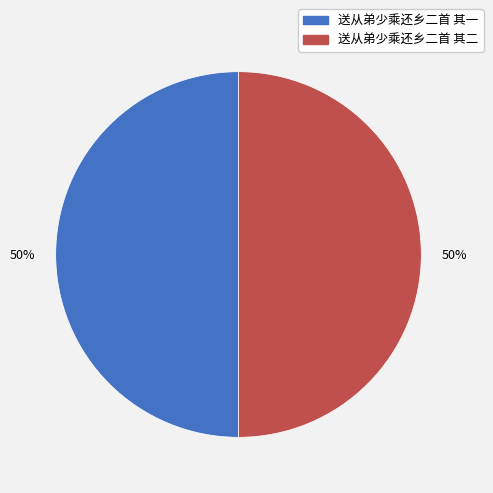

Approximately how many times larger is the value at 送从弟少乘还乡二首 其二 compared to 送从弟少乘还乡二首 其一?

1.0